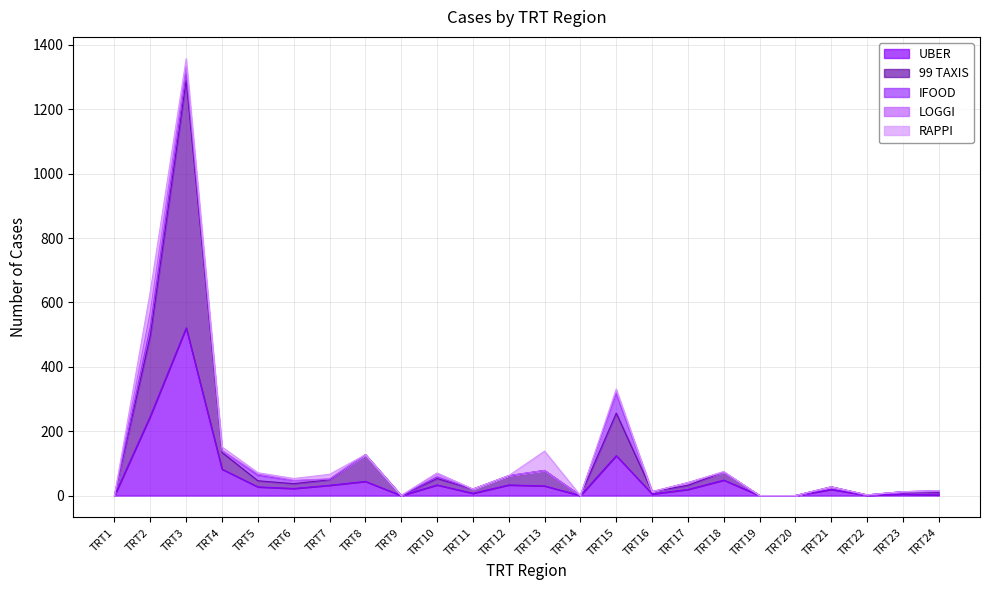

What are all the series names shown in the legend?

UBER, 99 TAXIS, IFOOD, LOGGI, RAPPI